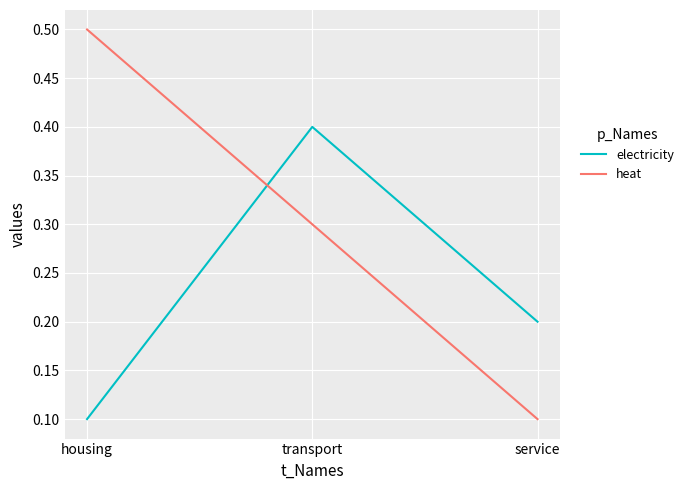

Which series has the largest total across all categories?

heat